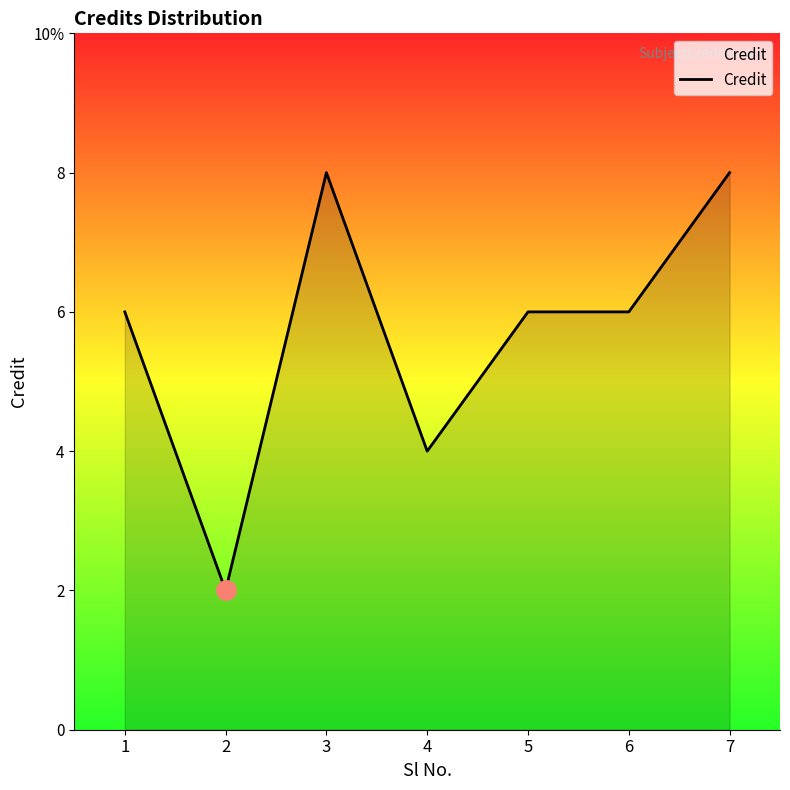

How many values are between 4 and 8?

6